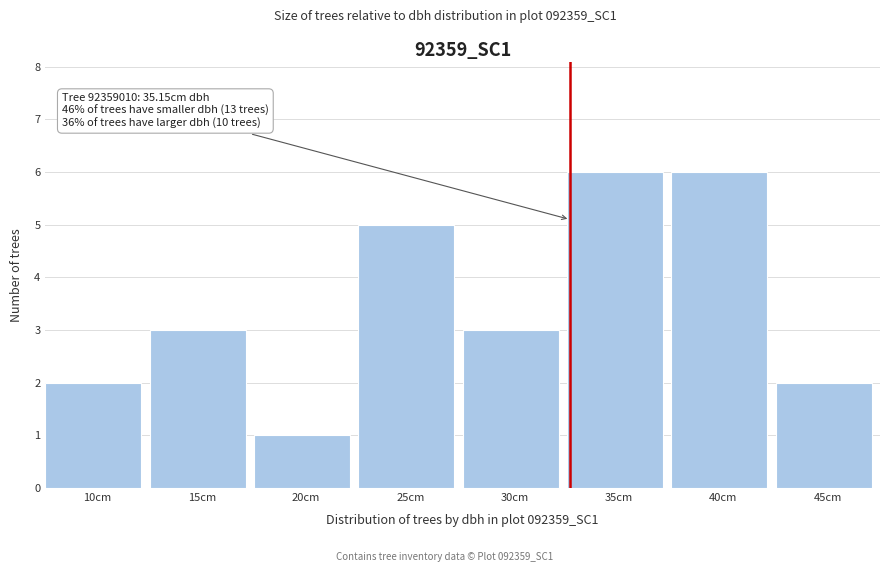

Reading right to left, what are all the values shown in this chart?

45cm=2	40cm=6	35cm=6	30cm=3	25cm=5	20cm=1	15cm=3	10cm=2